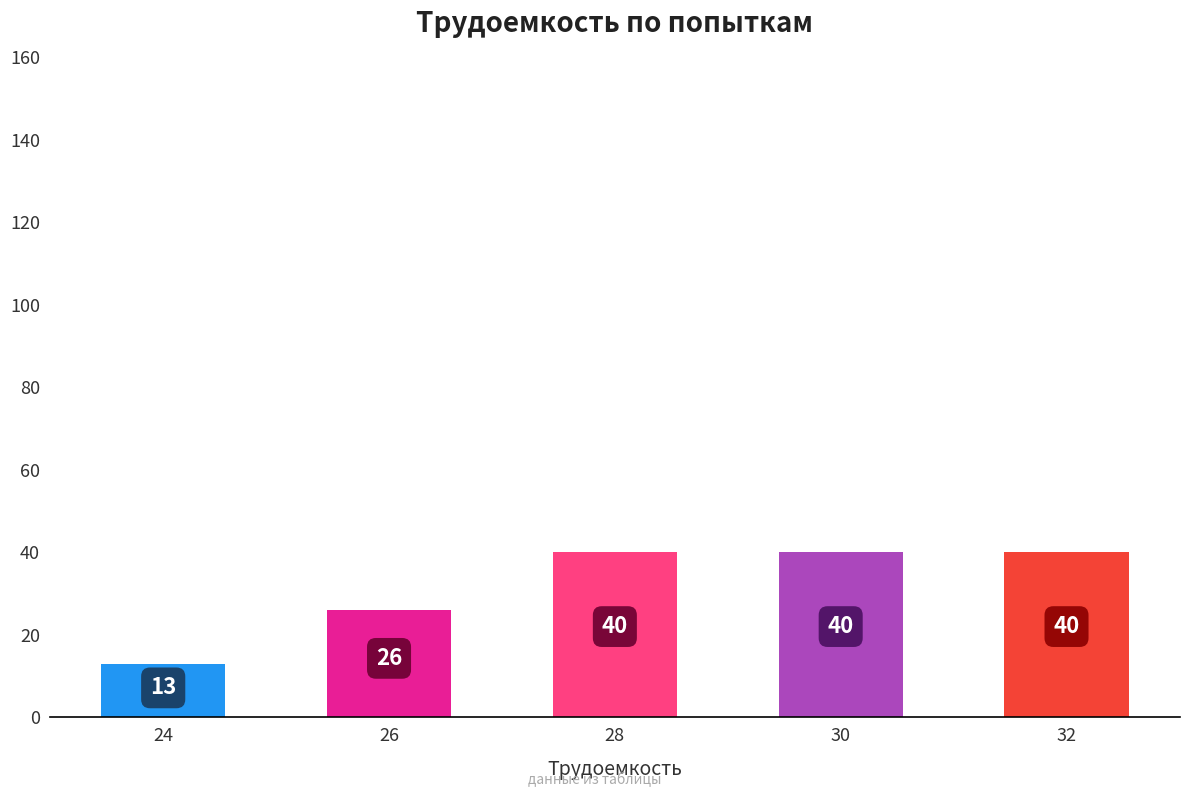

True or false: the data shows 20 at 28.

False